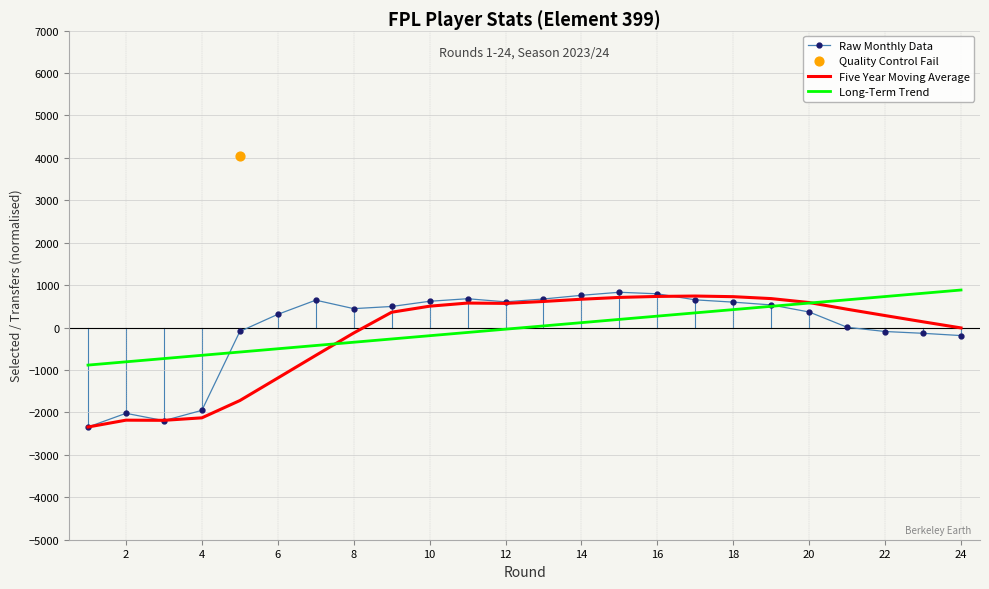

At how many categories does at least one series exceed -1593?

24